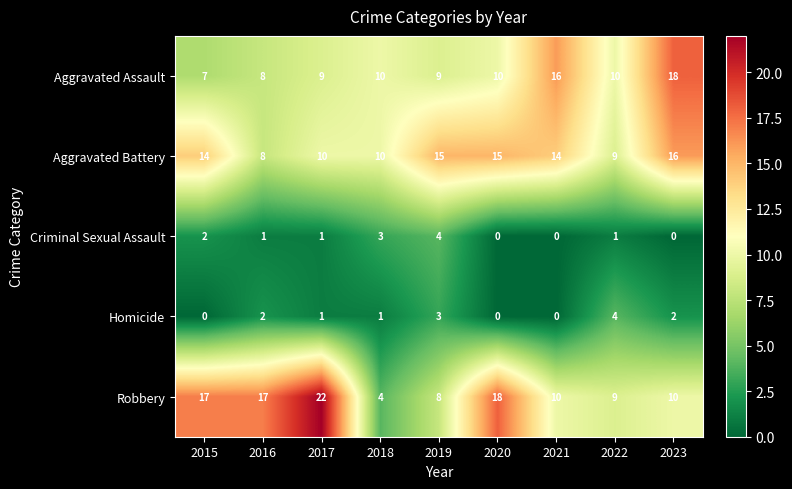

What is the maximum value for Aggravated Battery?

16